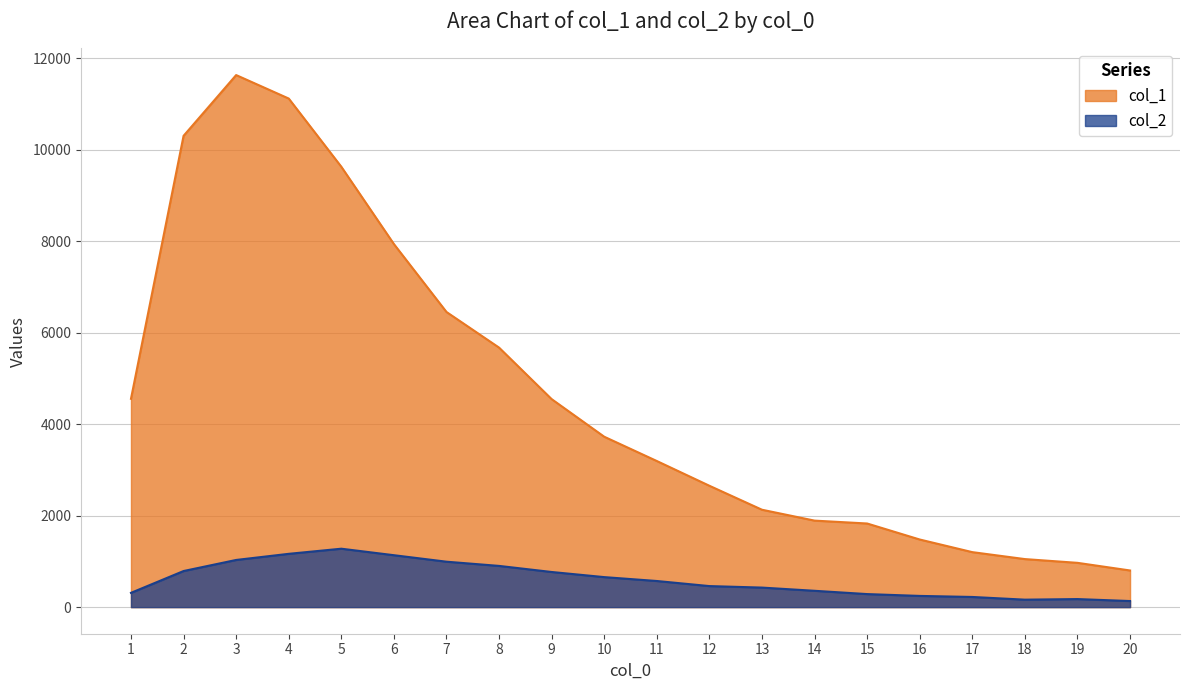

How many distinct data groups are displayed?

2